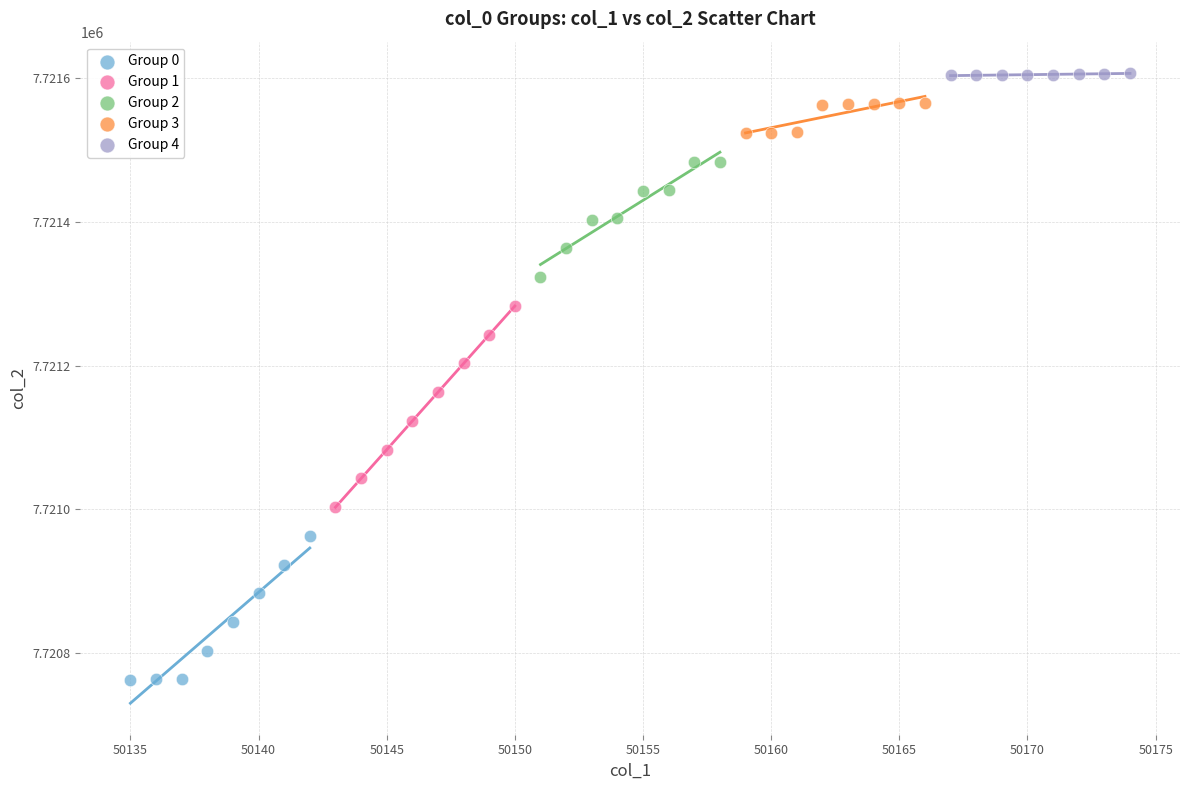

Which series has the largest Y range (max minus min)?

Group 1